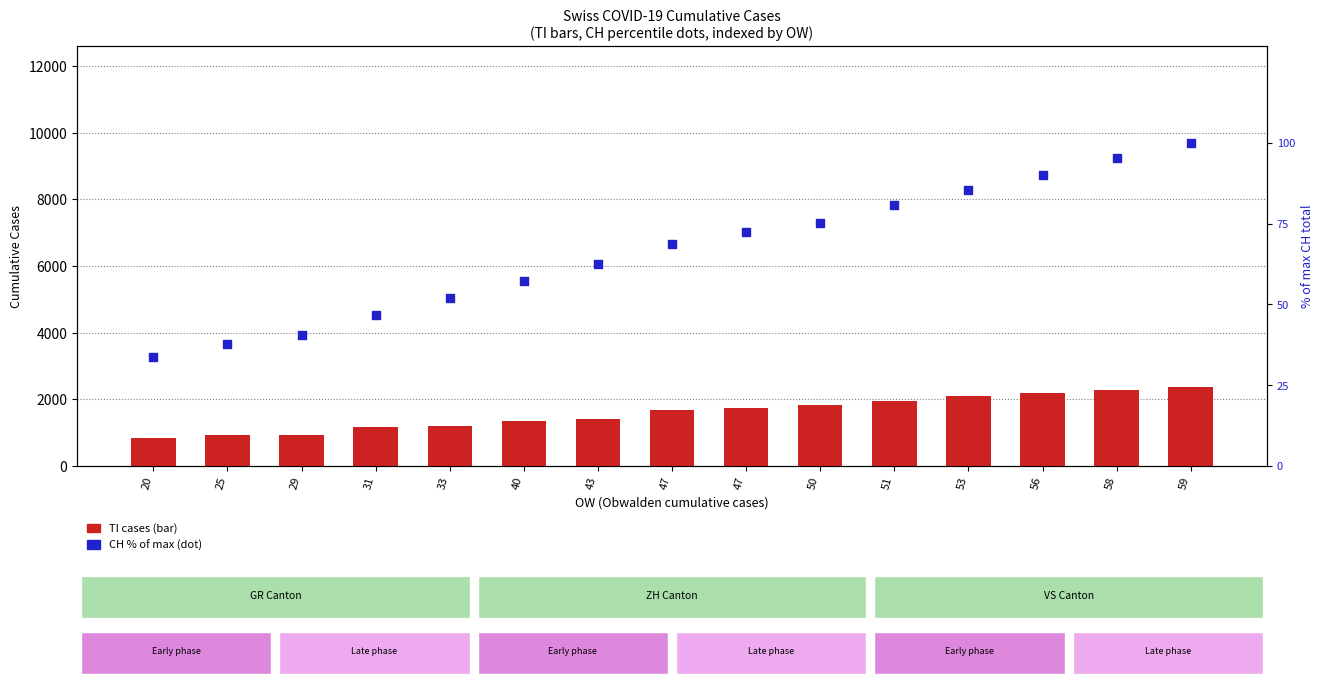

At how many categories does at least one series exceed 81?

15